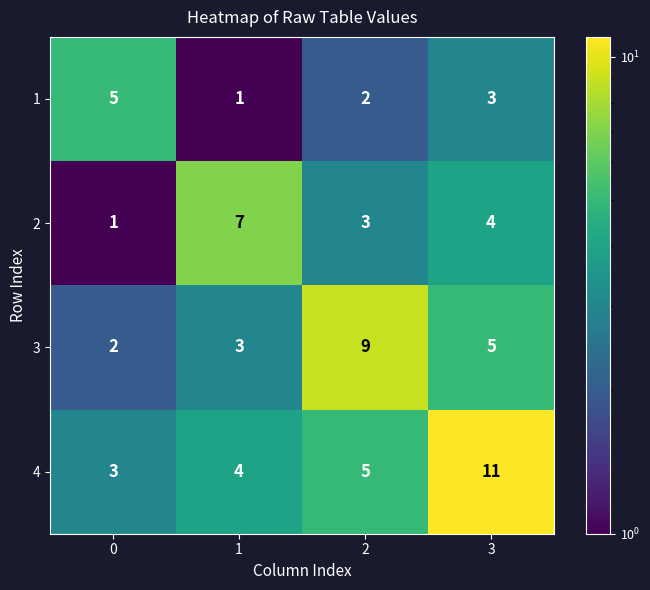

Rank the series at 1 from highest to lowest value.

2, 4, 3, 1